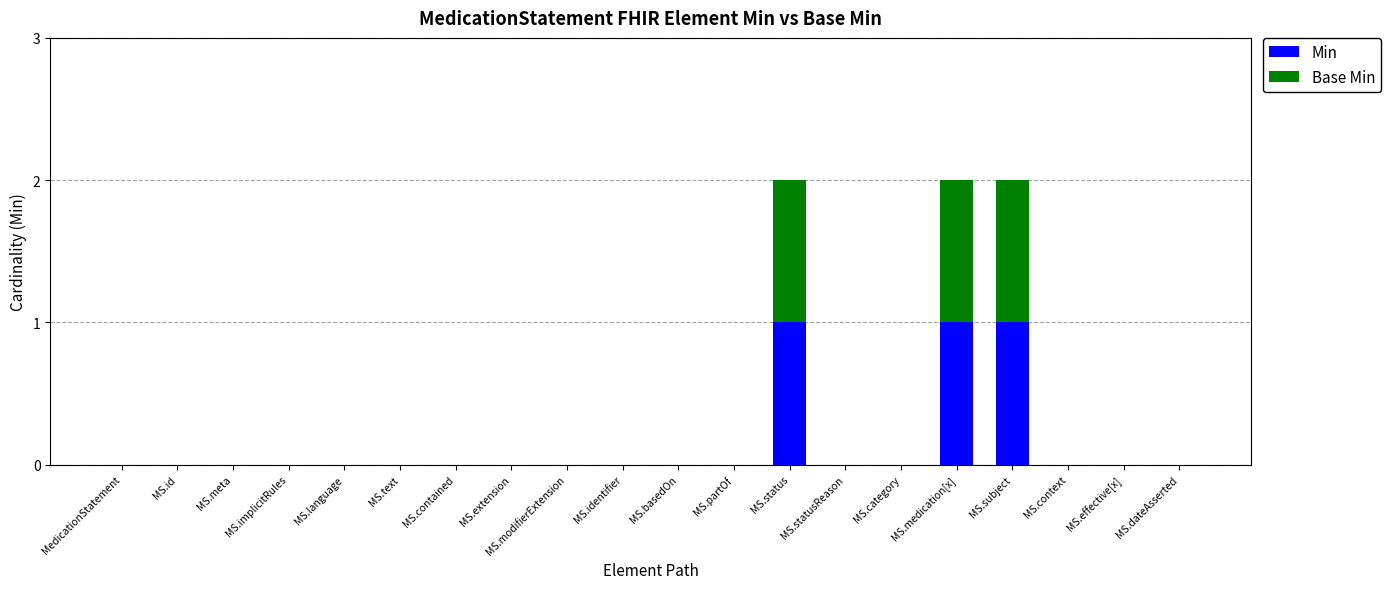

The Min series shows 1 at MS.statusReason. True or false?

False